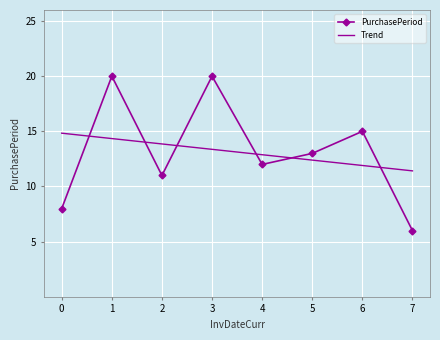

At which category does the chart reach its minimum across all series?

7